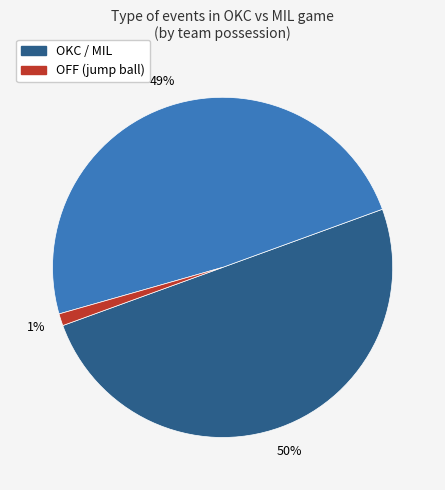

To the nearest percent, what is the difference between the largest and smallest slice percentages?

49%